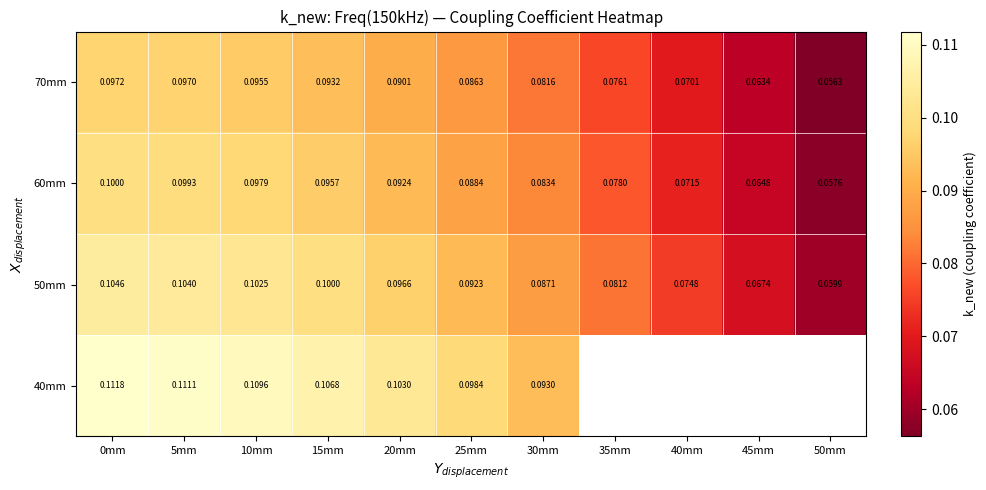

The value of 40mm at 15mm is 0.1. True or false?

False